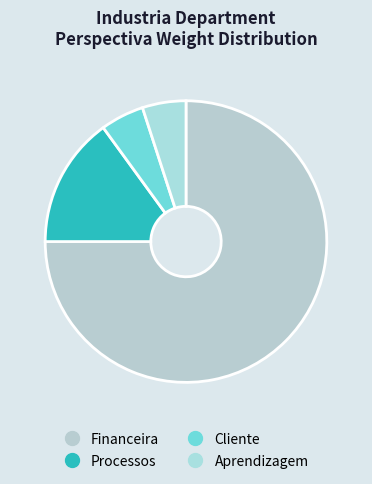

What percentage is NOT represented by Aprendizagem?

94.7%